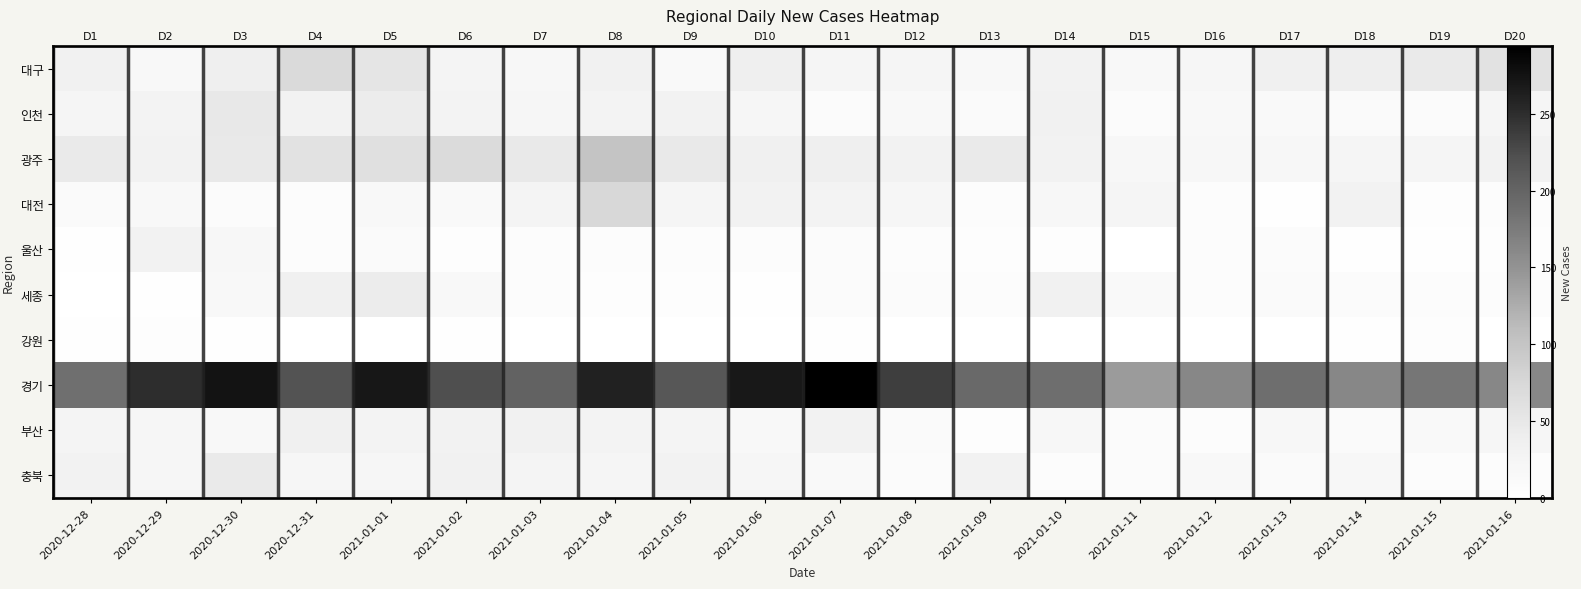

What is the difference between the 부산 values at 2021-01-08 and 2021-01-07?

19